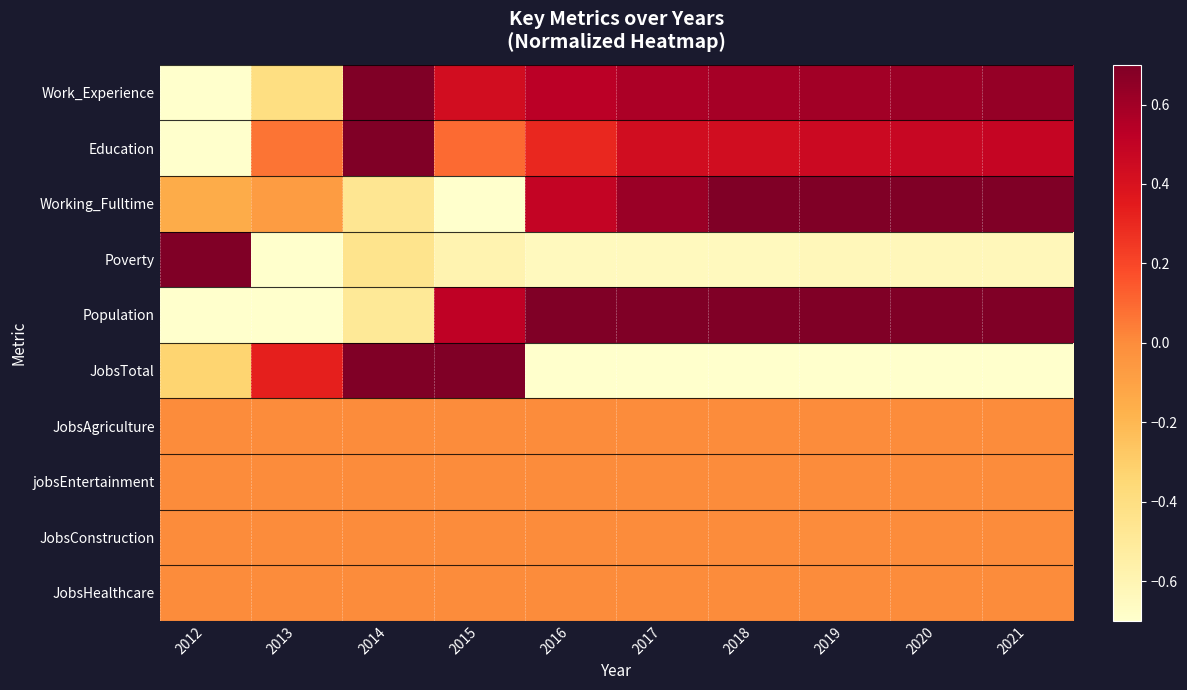

How many data points does each series have?

10